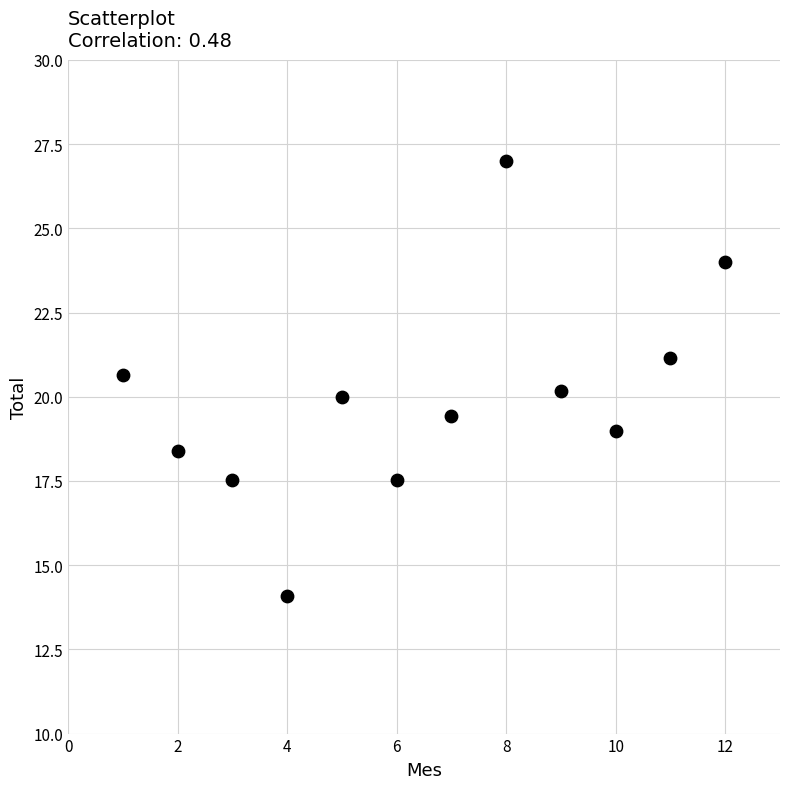

What is the average X value?

6.5